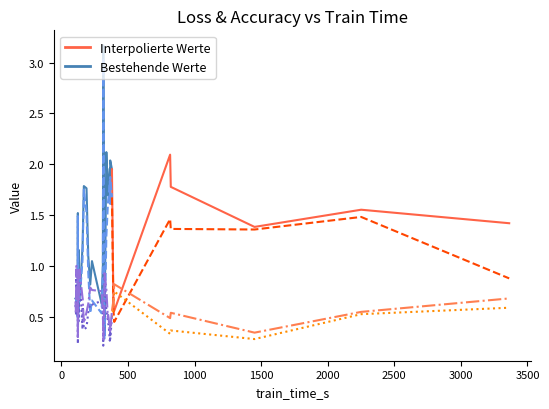

What is the smallest value displayed?

0.2